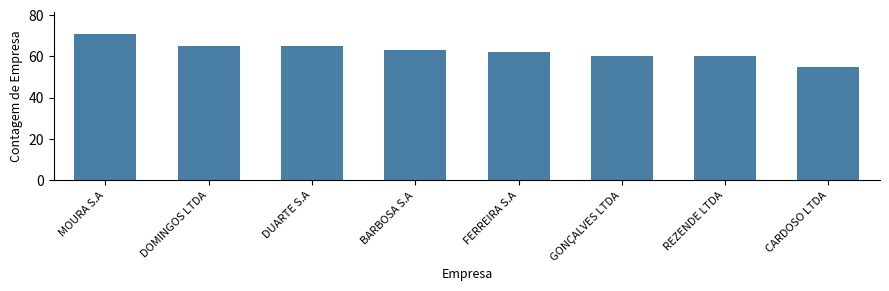

What is the label of the 3rd bar from the right?

GONÇALVES LTDA